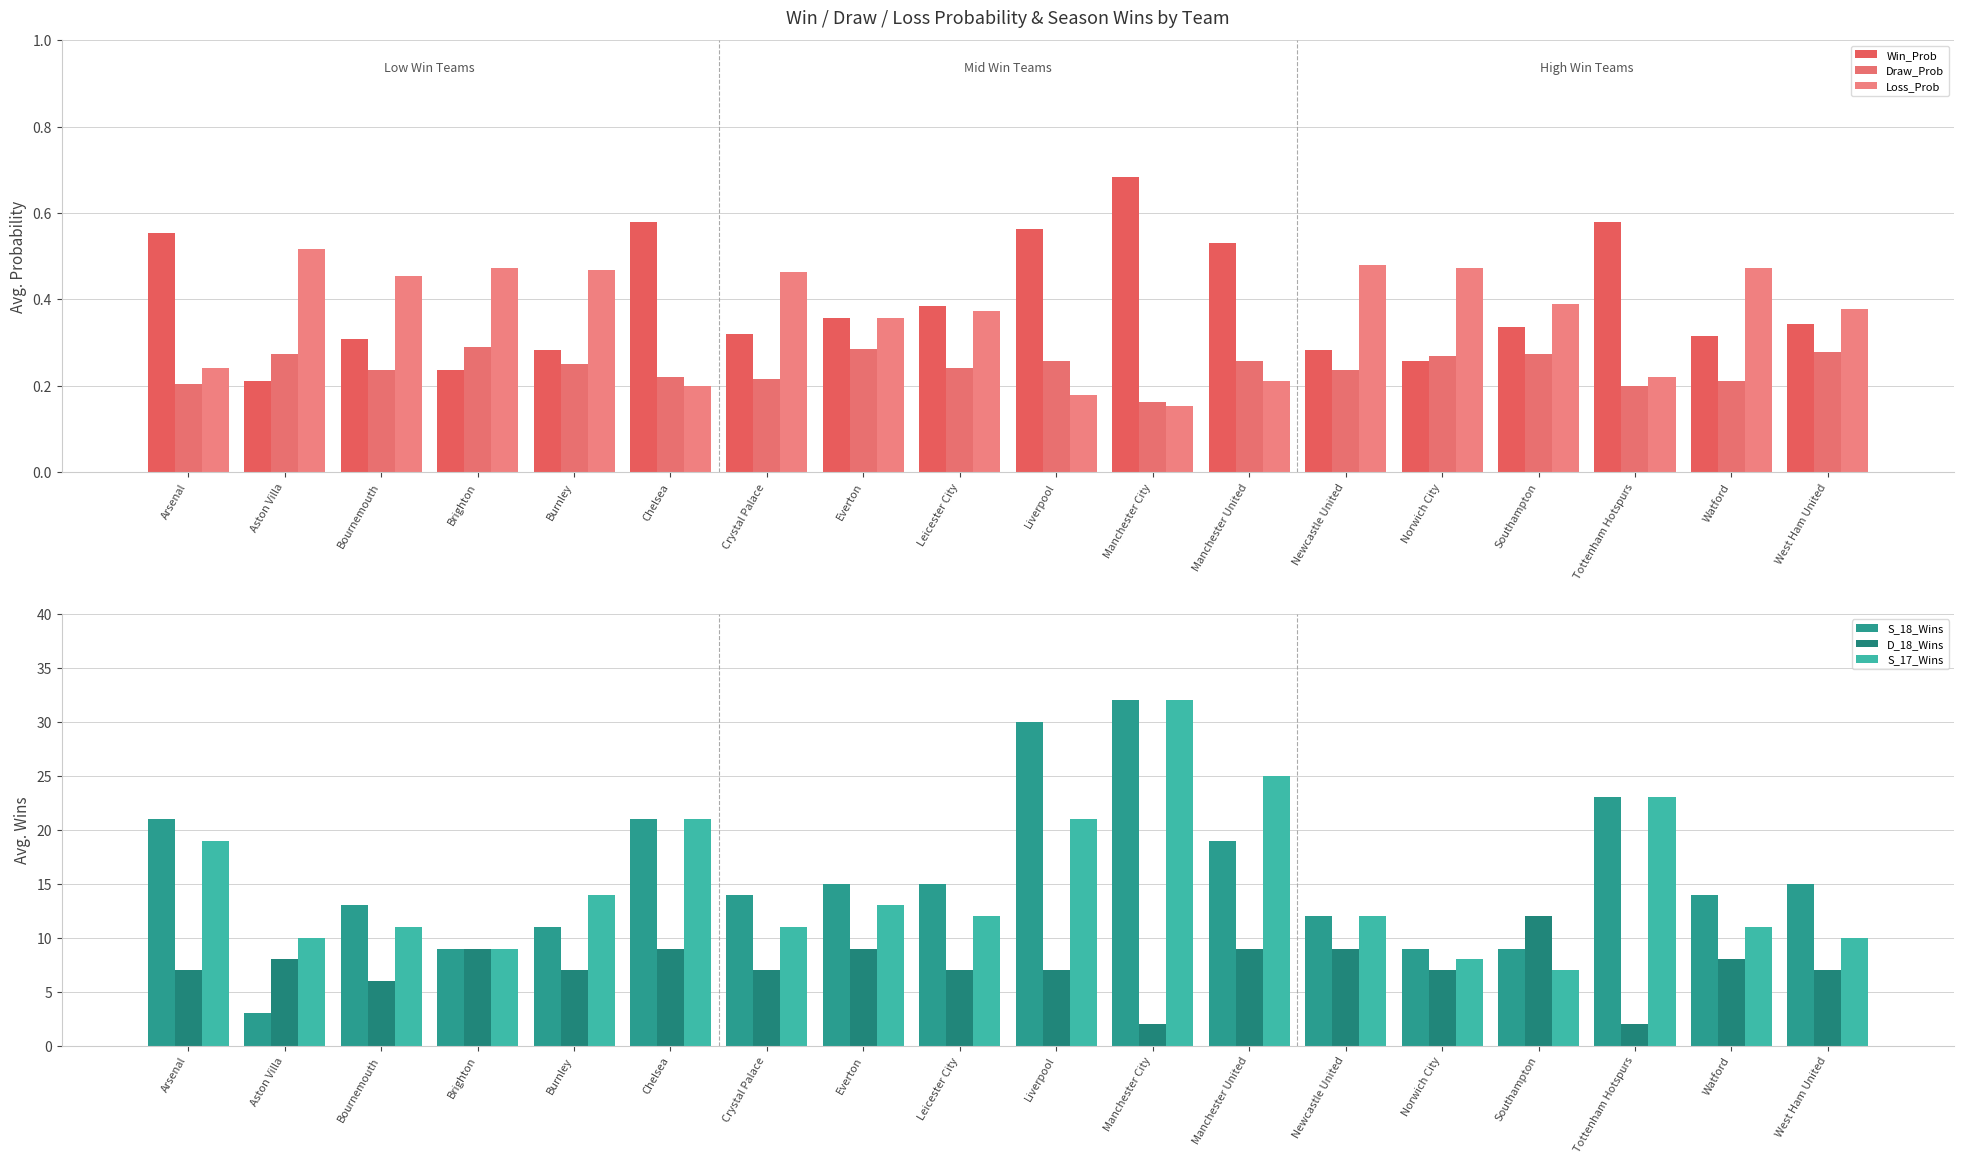

The Win_Prob series shows 0.8 at Liverpool. True or false?

False